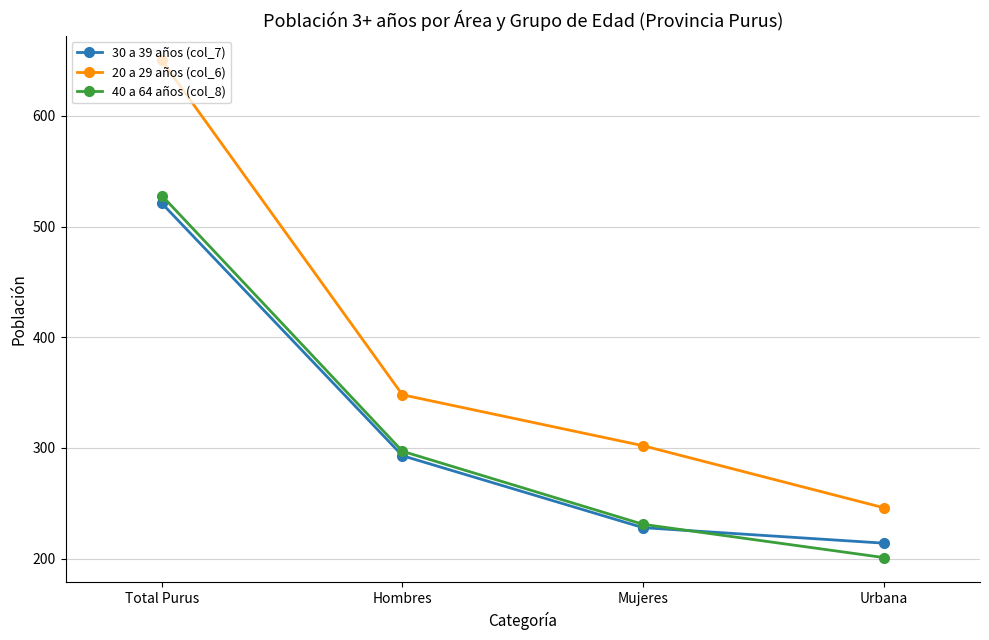

What is the difference between the second highest and minimum values in the 40 a 64 años (col_8) series?

96